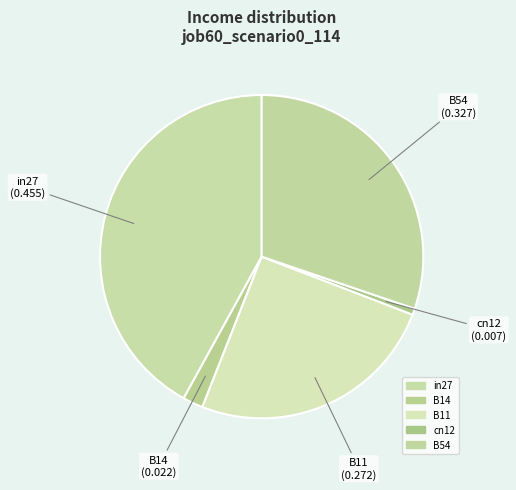

To the nearest percent, what percentage of the pie is B11?

25%